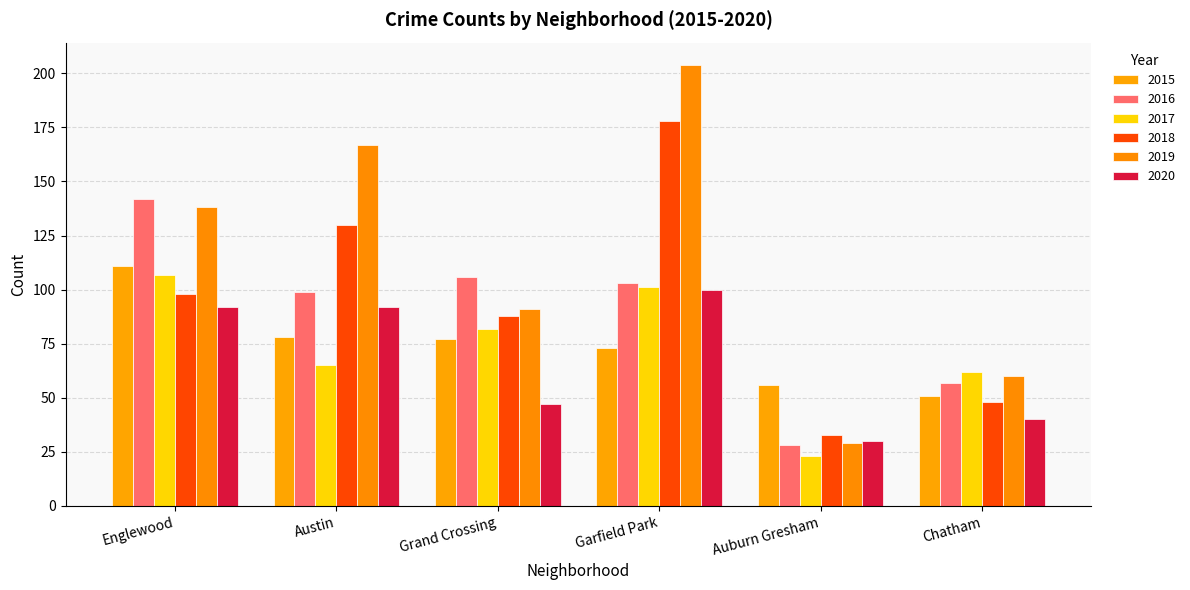

Reading right to left, list all the values displayed in this chart.

2015: Chatham=51	Auburn Gresham=56	Garfield Park=73	Grand Crossing=77	Austin=78	Englewood=111
2016: Chatham=57	Auburn Gresham=28	Garfield Park=103	Grand Crossing=106	Austin=99	Englewood=142
2017: Chatham=62	Auburn Gresham=23	Garfield Park=101	Grand Crossing=82	Austin=65	Englewood=107
2018: Chatham=48	Auburn Gresham=33	Garfield Park=178	Grand Crossing=88	Austin=130	Englewood=98
2019: Chatham=60	Auburn Gresham=29	Garfield Park=204	Grand Crossing=91	Austin=167	Englewood=138
2020: Chatham=40	Auburn Gresham=30	Garfield Park=100	Grand Crossing=47	Austin=92	Englewood=92